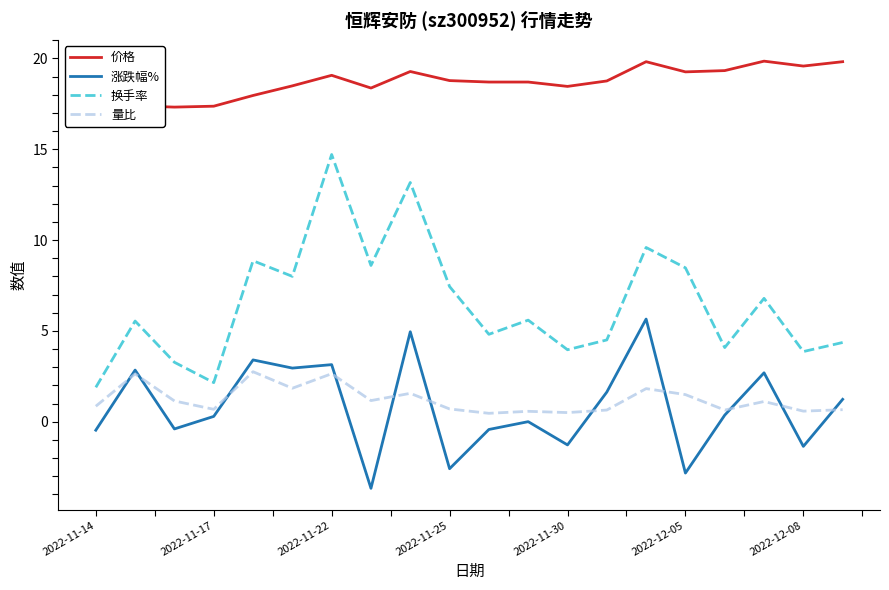

What is the maximum value for 涨跌幅%?

5.7